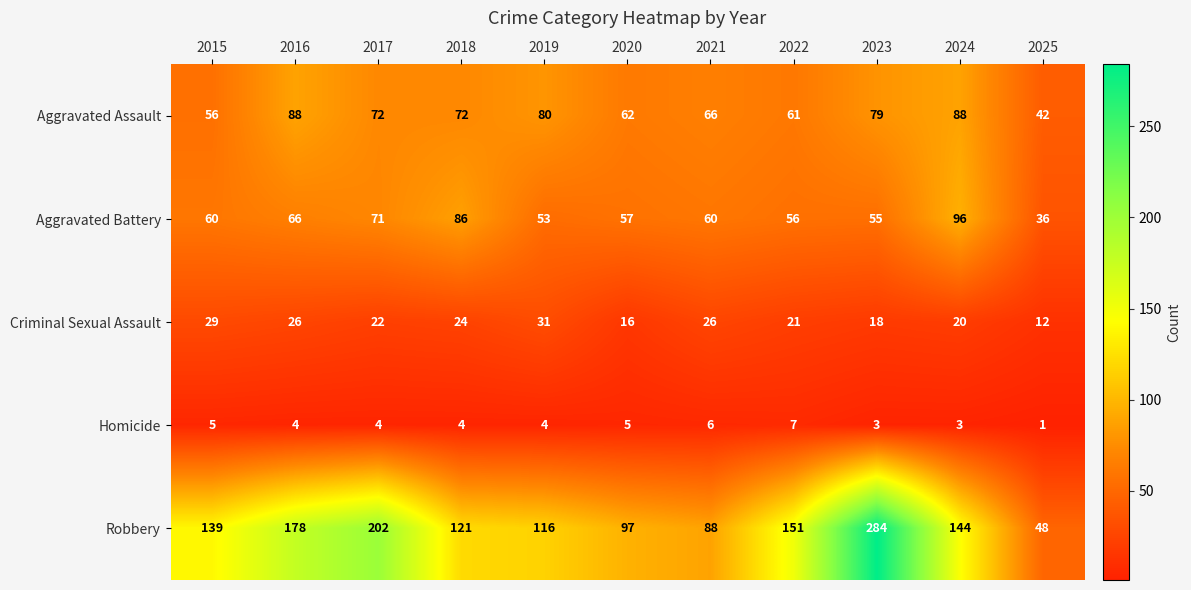

At which label does Aggravated Assault first exceed 72?

2016